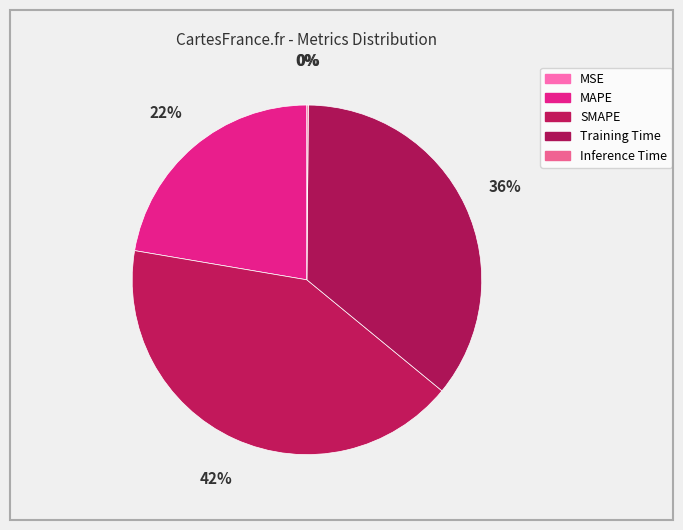

Rank the categories by value from lowest to highest.

MSE, Inference Time, MAPE, Training Time, SMAPE